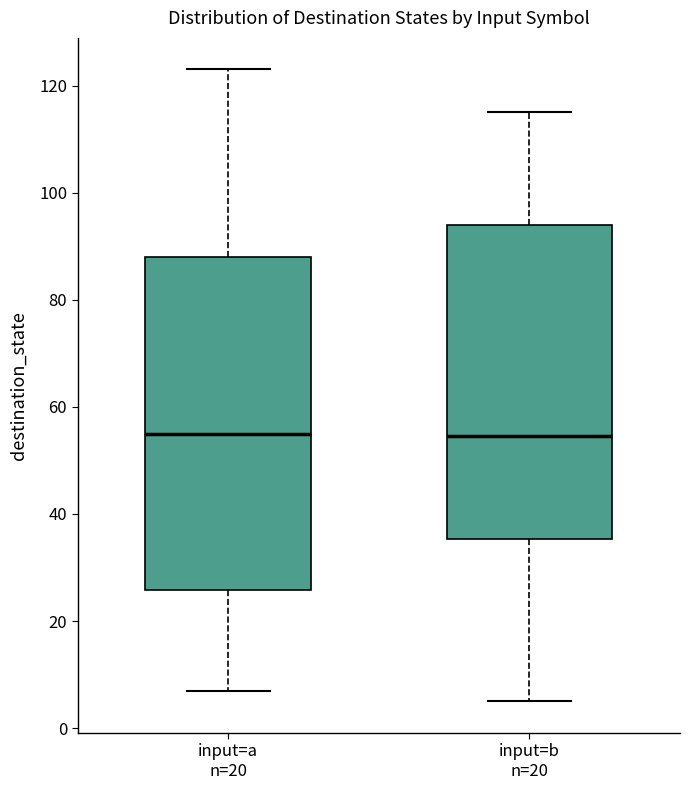

Reading left to right, transcribe this box plot: for each box, give where its median line is, the range the box spans, and where its two whiskers end, as read against the y-axis. The values are not printed on the chart, so give them approximately, as read against the axis.

input=a n=20: median 56, box 26 to 88, whiskers 8 to 124
input=b n=20: median 54, box 36 to 94, whiskers 6 to 116